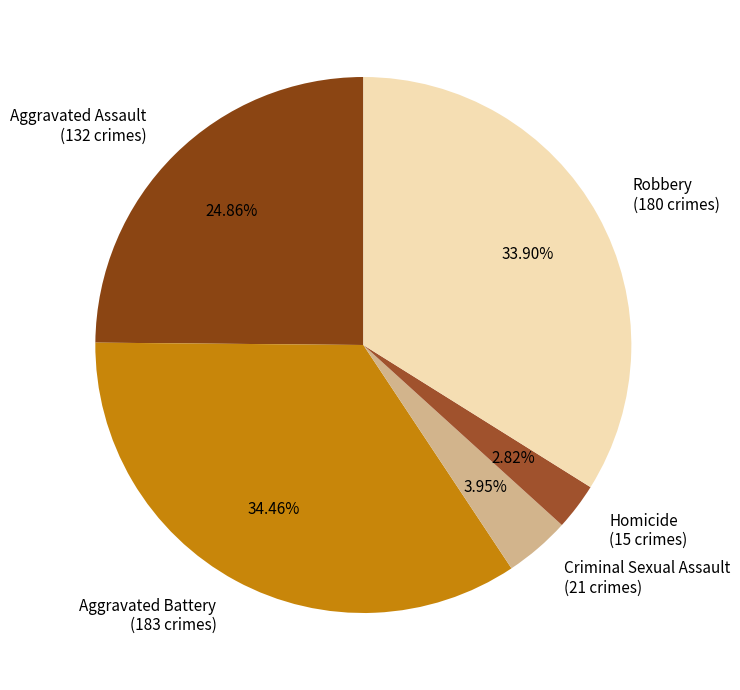

True or false: Aggravated Battery accounts for 34% of the total.

True